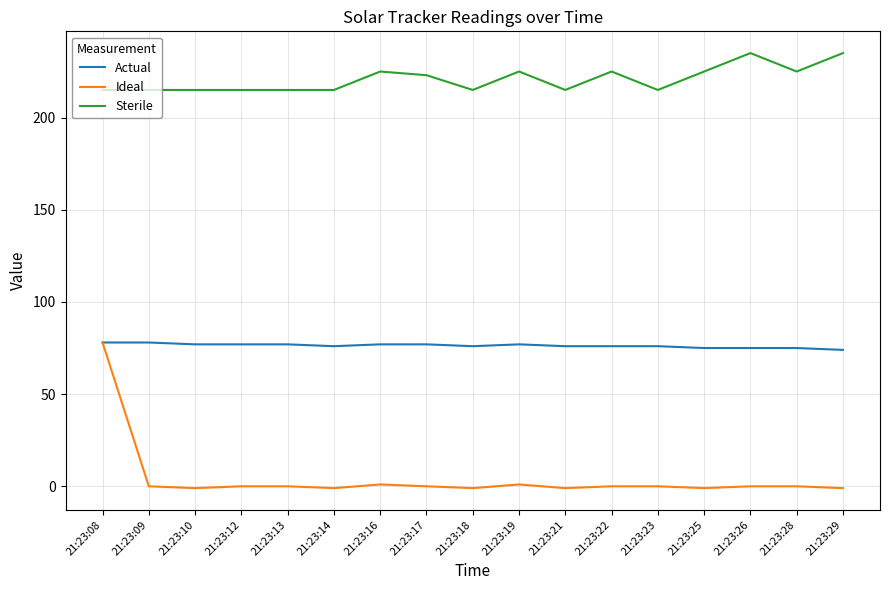

Where does the Actual series first go above 76?

21:23:08